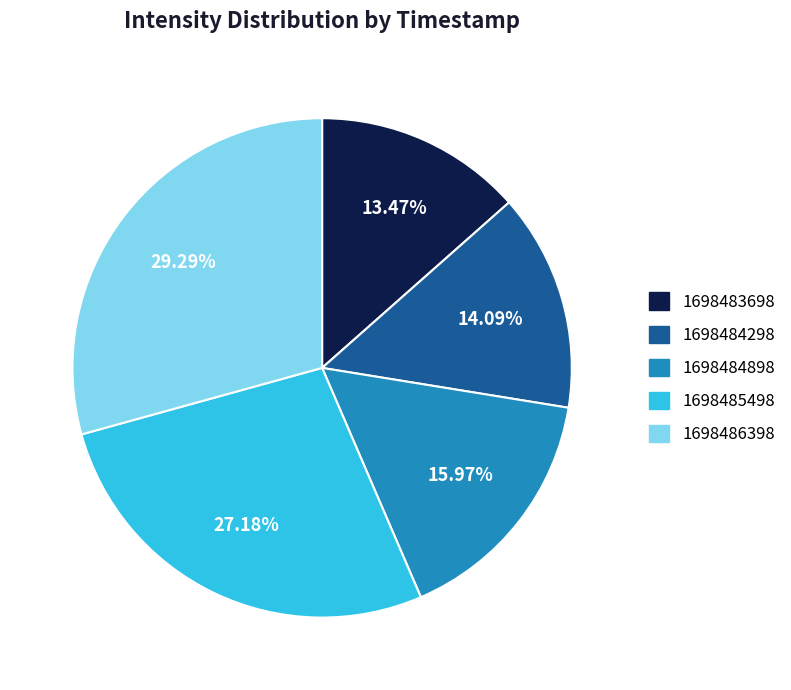

Which has a higher value, 1698484298 or 1698486398?

1698486398